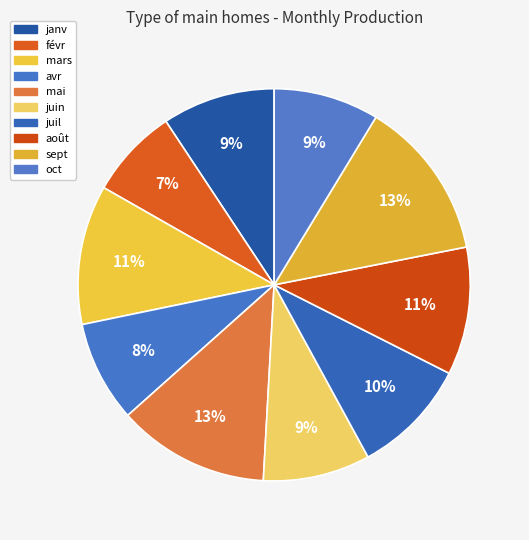

What percentage is NOT represented by mars?

88.5%